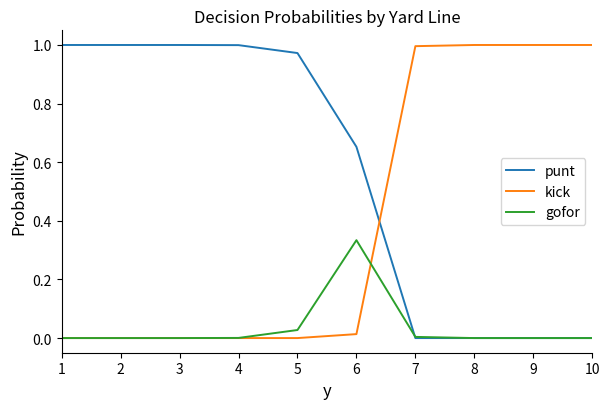

How many times do kick and punt cross each other?

1